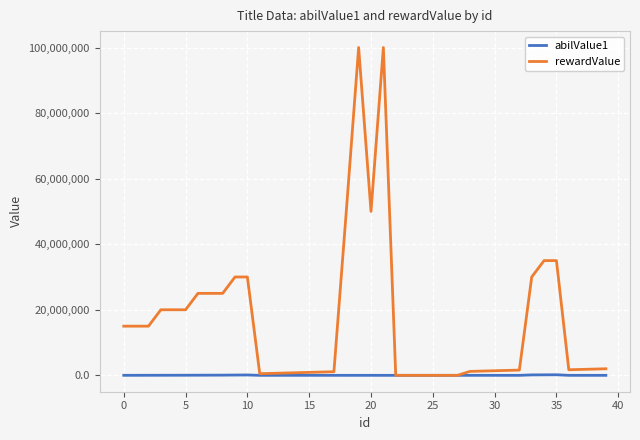

What is the difference between the second highest and second lowest values in the rewardValue series?

99999965.0